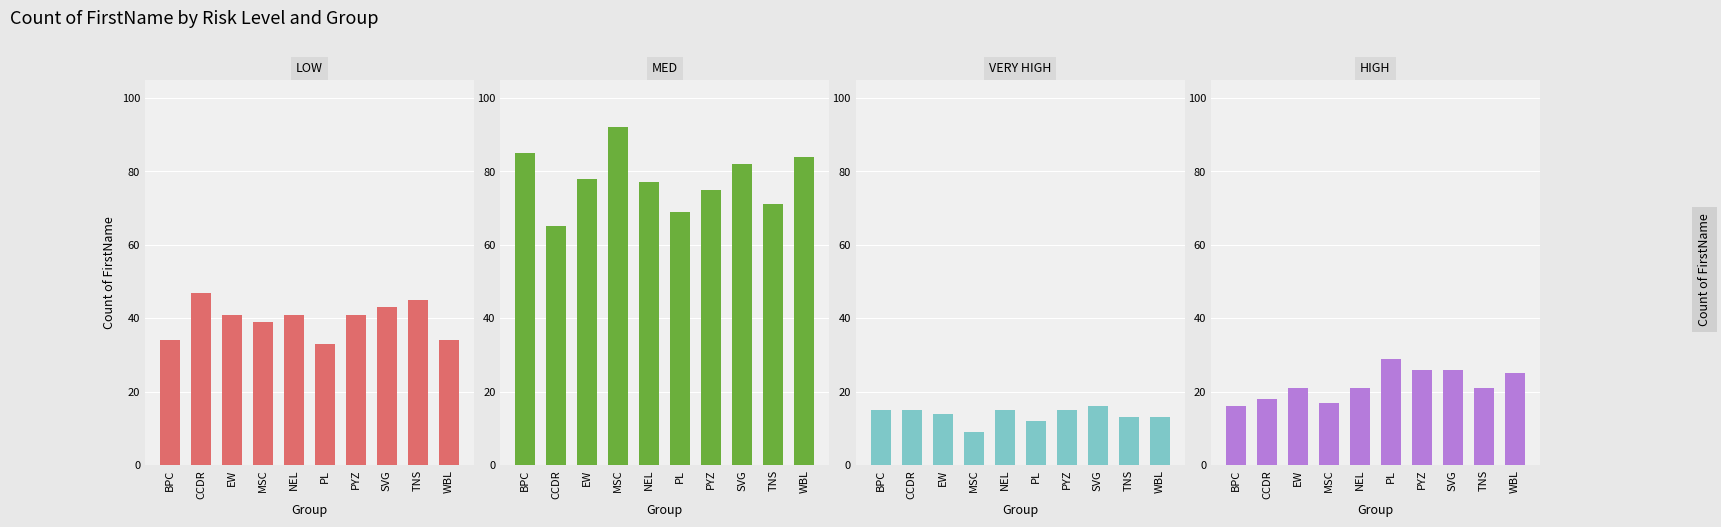

What is the label of the 2nd bar from the right?

TNS